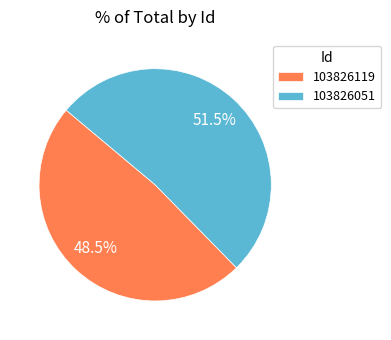

Is it true that 103826119 is 36% of the pie?

False